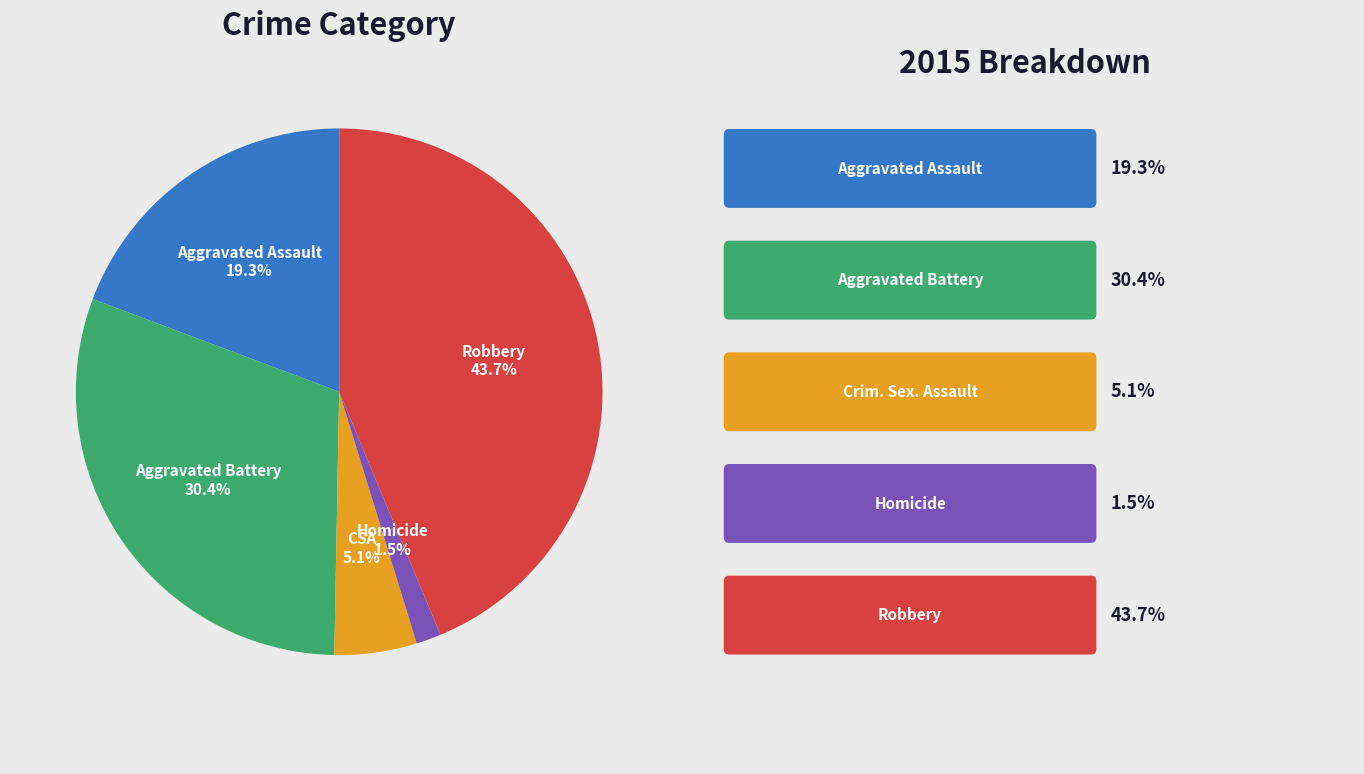

Does any single category account for the majority?

No